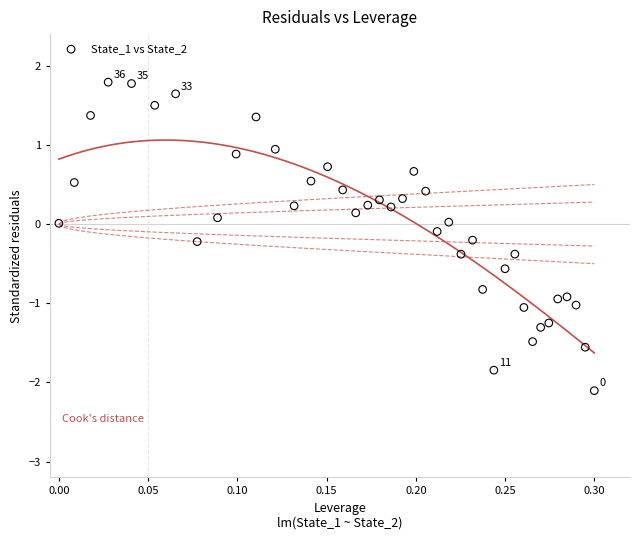

What is the range of X values (max minus min)?

0.3